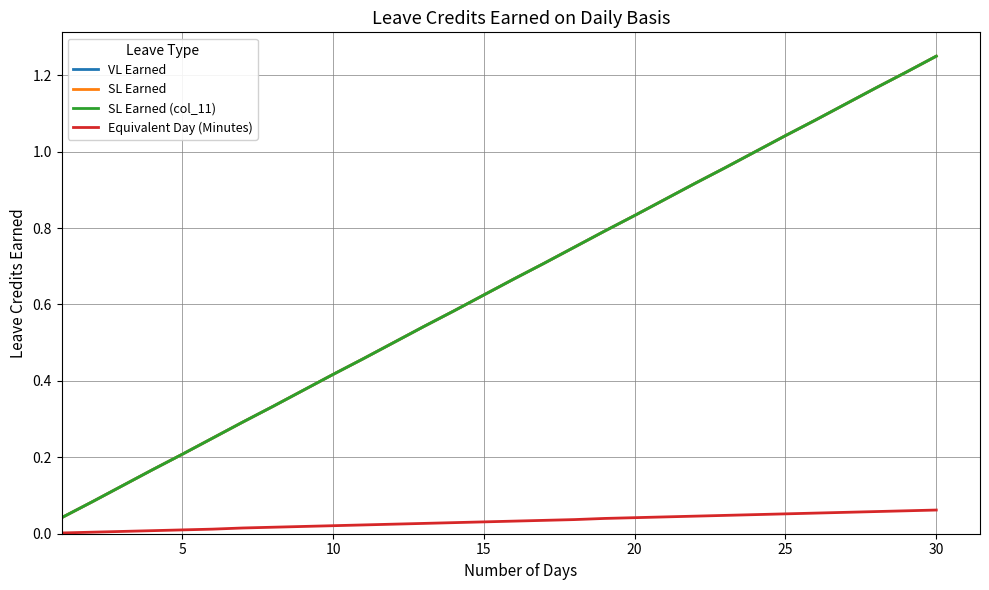

Does the chart have visible grid lines?

Yes